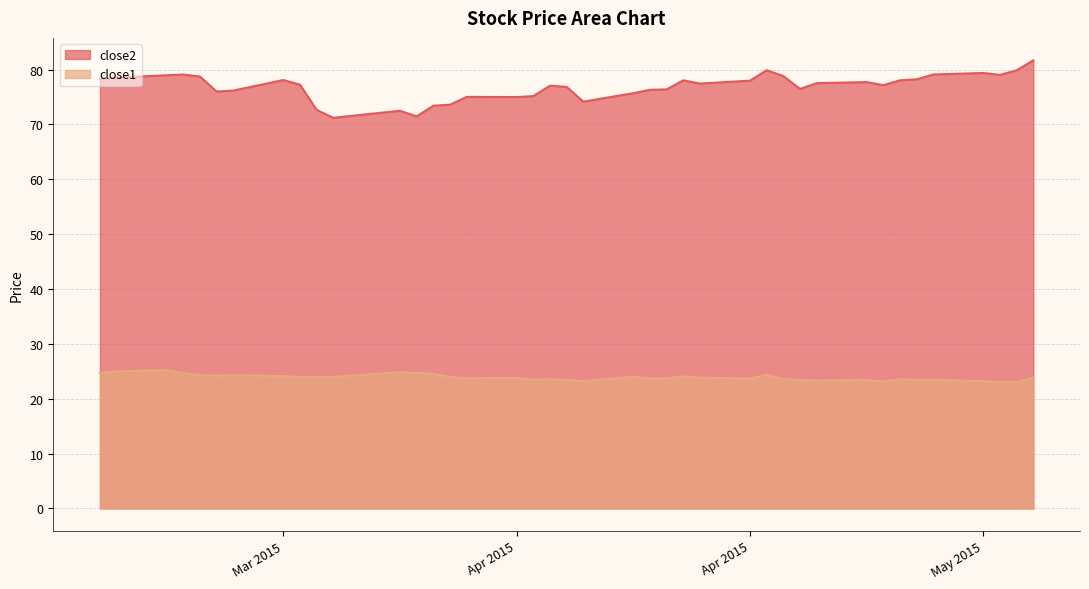

Which label corresponds to the smallest value in the chart?

2015-05-12